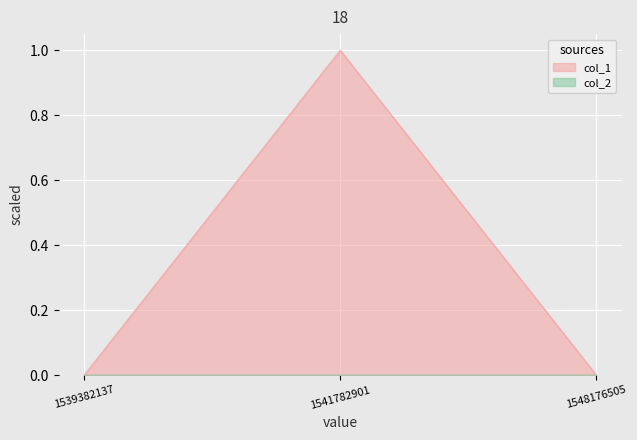

What is the sum of all values?

1